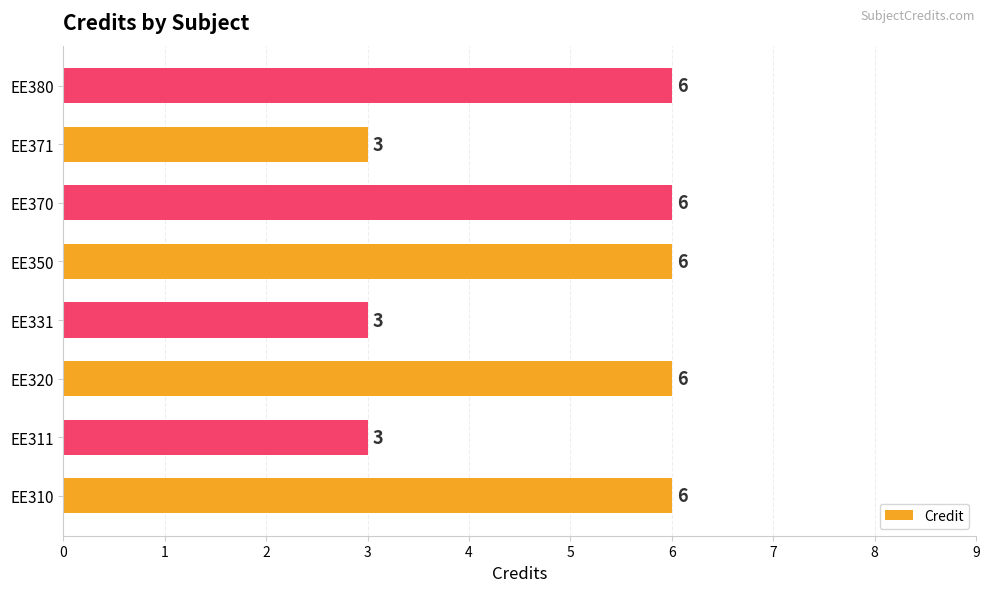

Count the values in the range 3 to 6.

8